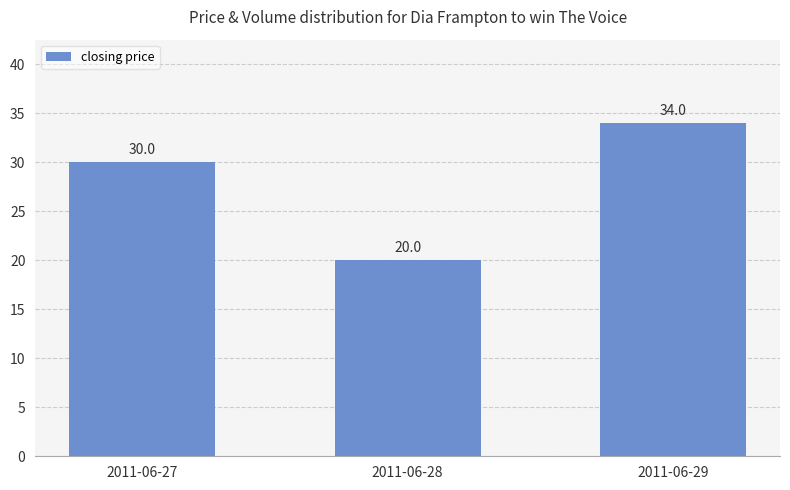

What value does the data have at 2011-06-29?

34